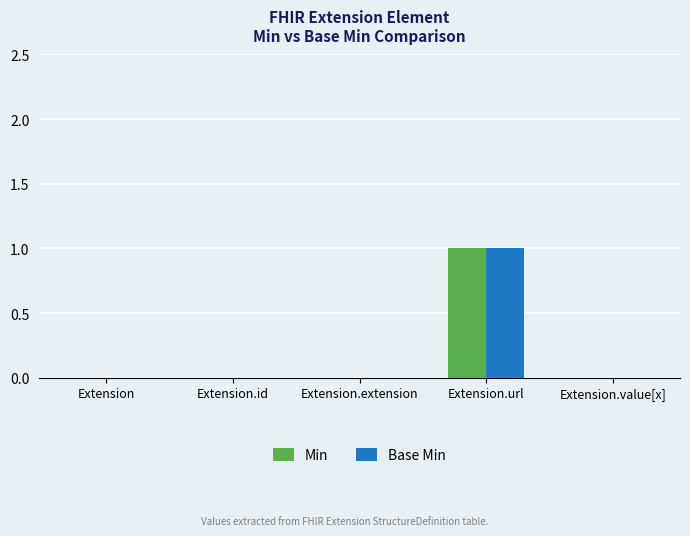

At which category is the sum across all series the highest?

Extension.url